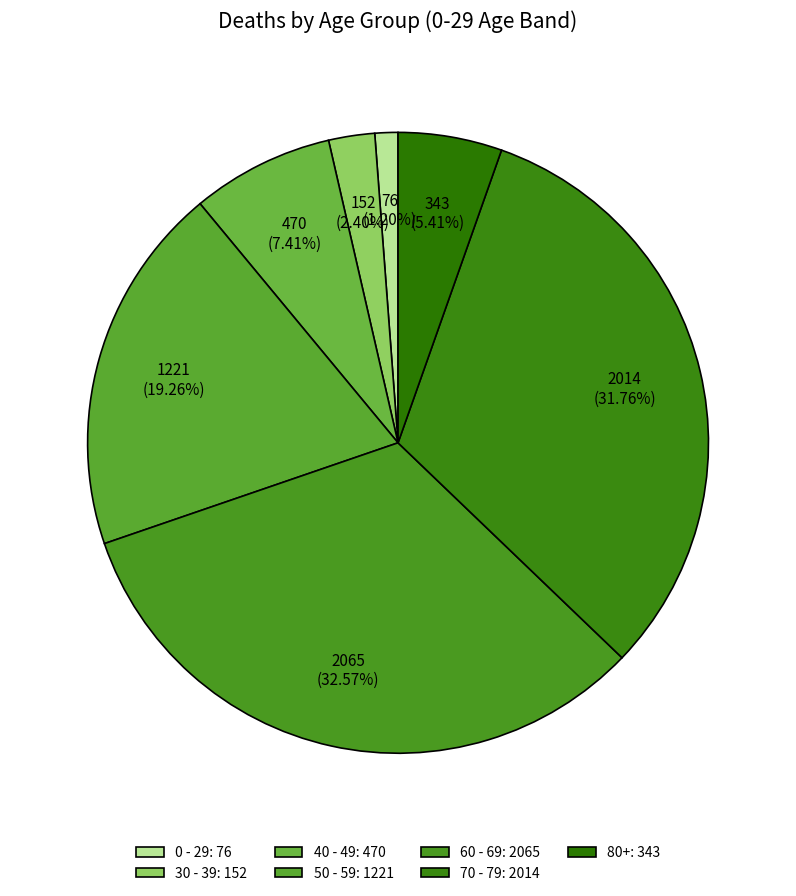

Is there a majority slice in this chart?

No